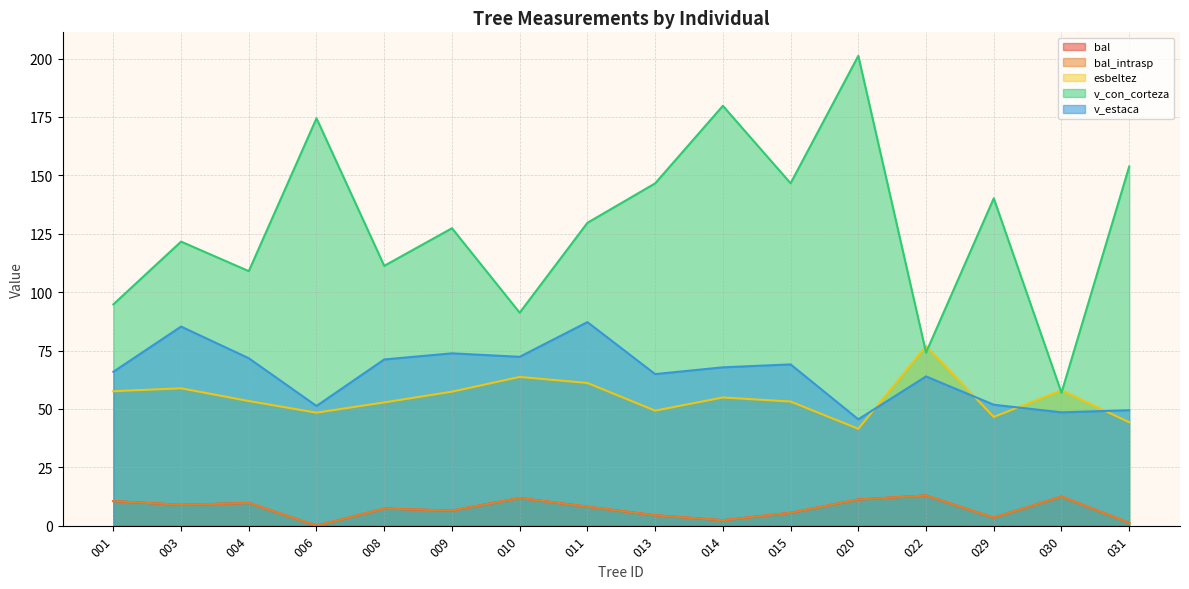

Reading right to left, list all the values displayed in this chart.

bal: 1.2	12.5	3.4	12.9	11.2	5.5	2.3	4.5	8.1	11.8	6.5	7.3	0.0	9.7	8.9	10.5
bal_intrasp: 1.2	12.5	3.4	12.9	11.2	5.5	2.3	4.5	8.1	11.8	6.5	7.3	0.0	9.7	8.9	10.5
esbeltez: 44.3	58.0	46.6	76.9	41.5	53.2	54.9	49.3	61.1	63.7	57.4	52.8	48.4	53.4	58.8	57.6
v_con_corteza: 153.8	56.9	140.2	74.1	201.2	146.6	179.8	146.6	129.7	91.2	127.4	111.3	174.4	109.0	121.6	94.8
v_estaca: 49.5	48.5	51.8	63.9	45.5	69.1	67.8	64.9	87.2	72.3	73.8	71.2	51.3	71.7	85.3	65.9